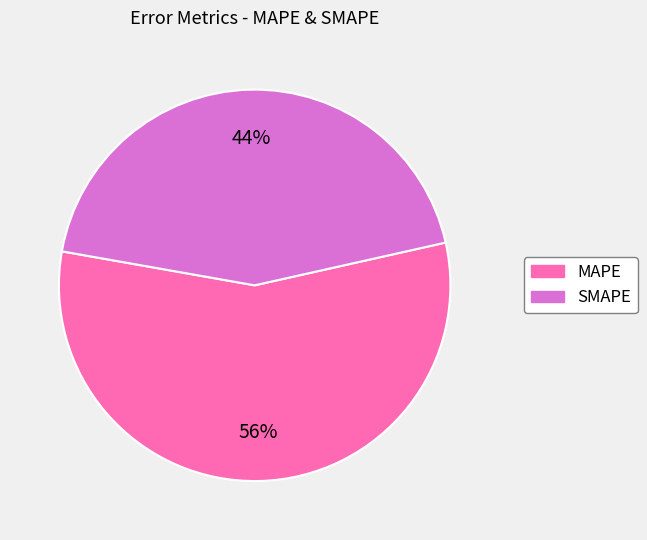

Combined, do SMAPE and MAPE account for over 50%?

Yes